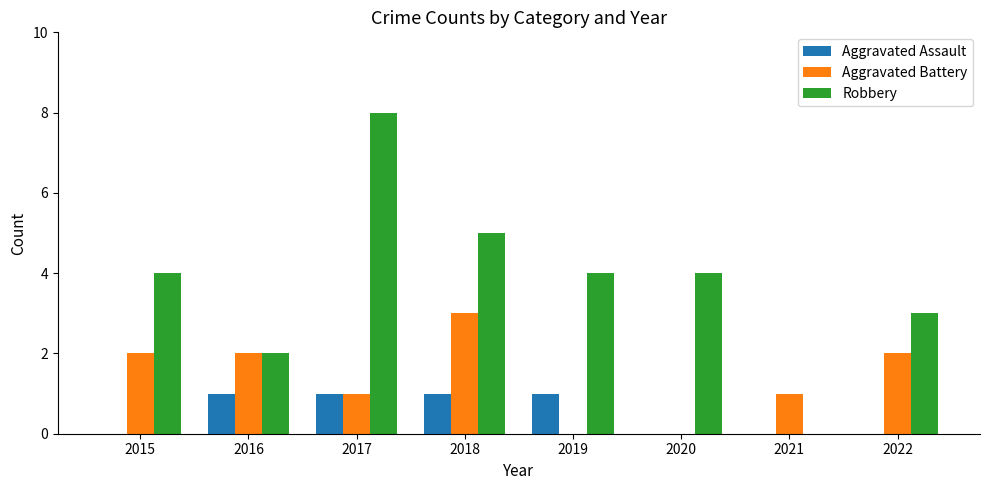

The value of Robbery at 2020 is 4. True or false?

True